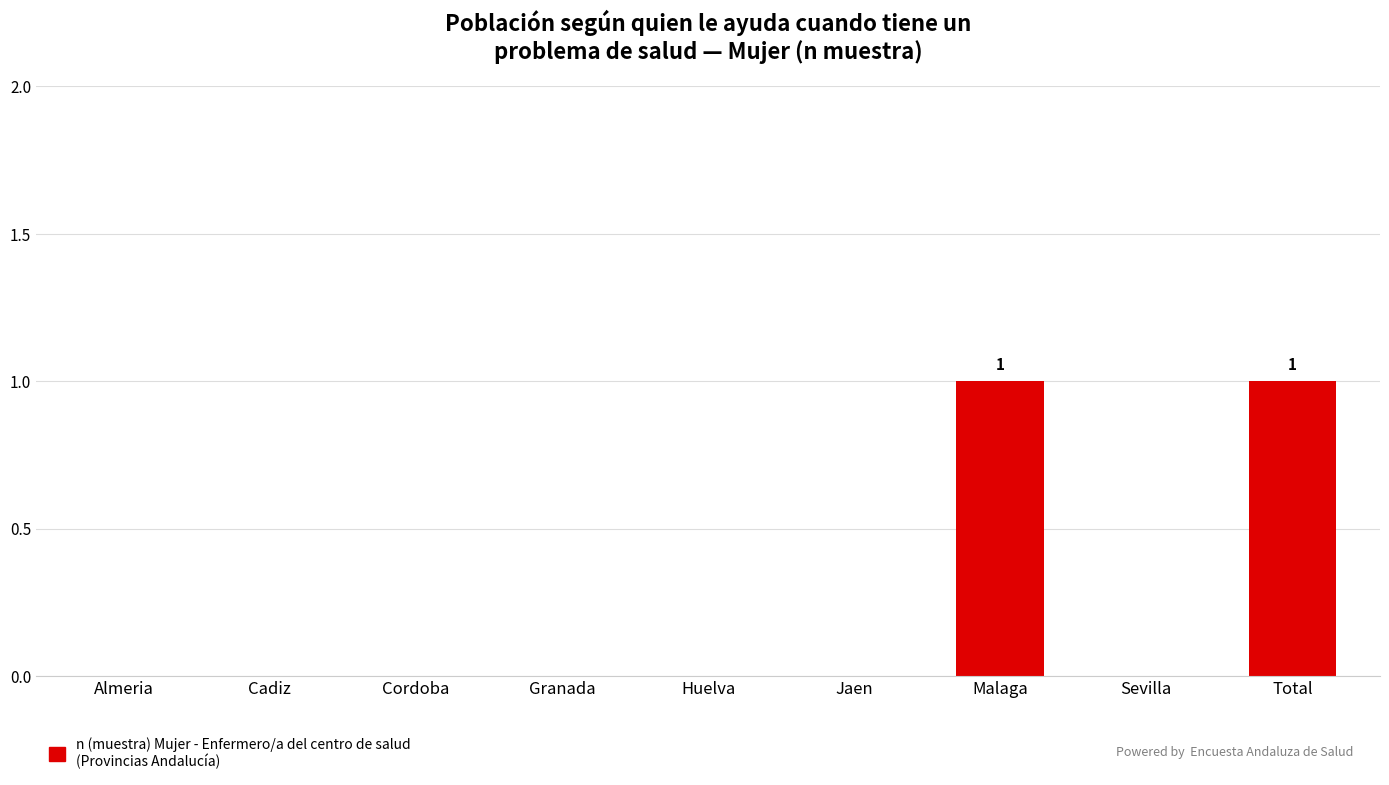

Count the values in the range 0 to 1.

9